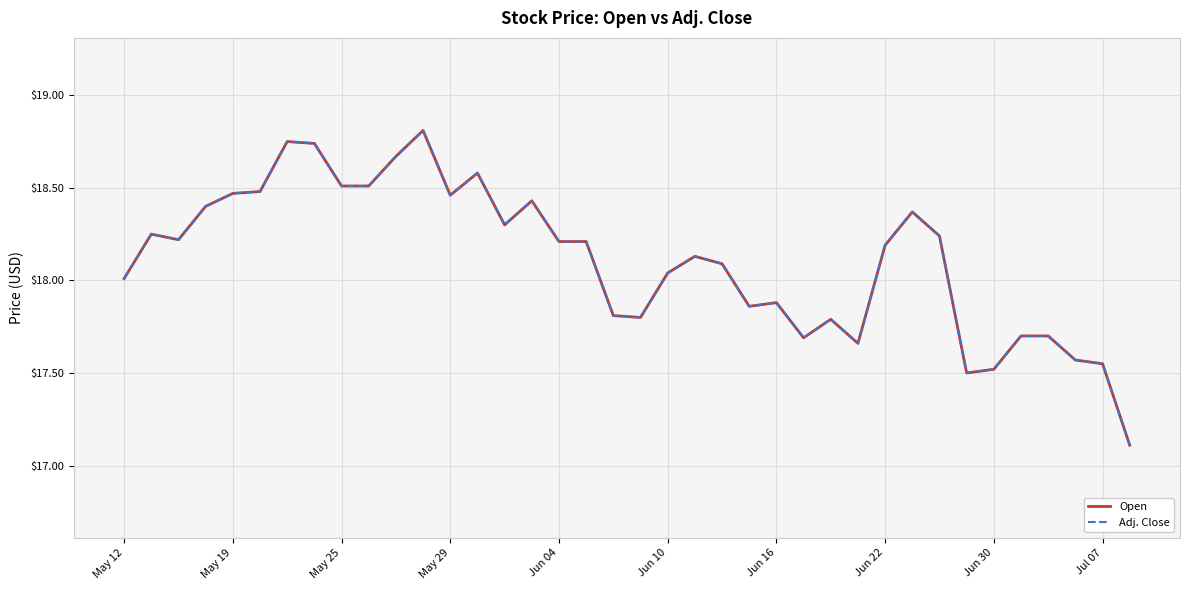

In Open, how many points are higher than both neighbors (excluding endpoints)?

9